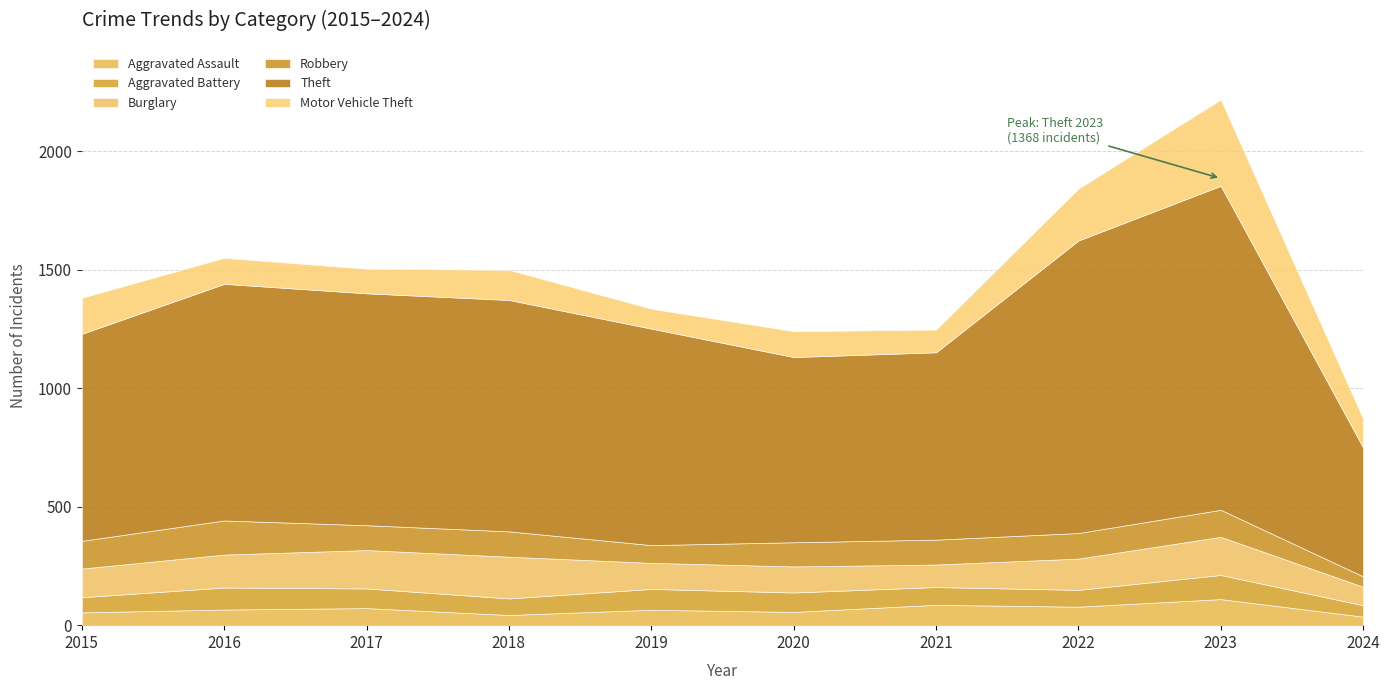

Reading left to right, list all the values displayed in this chart.

Aggravated Assault: 2015=54	2016=66	2017=72	2018=43	2019=65	2020=56	2021=86	2022=78	2023=110	2024=36
Aggravated Battery: 2015=64	2016=93	2017=83	2018=70	2019=88	2020=82	2021=75	2022=71	2023=102	2024=48
Burglary: 2015=121	2016=139	2017=162	2018=176	2019=110	2020=110	2021=95	2022=132	2023=161	2024=78
Robbery: 2015=117	2016=144	2017=105	2018=107	2019=75	2020=102	2021=105	2022=108	2023=114	2024=44
Theft: 2015=874	2016=999	2017=979	2018=977	2019=914	2020=782	2021=791	2022=1235	2023=1368	2024=544
Motor Vehicle Theft: 2015=152	2016=110	2017=104	2018=127	2019=84	2020=109	2021=96	2022=219	2023=364	2024=122